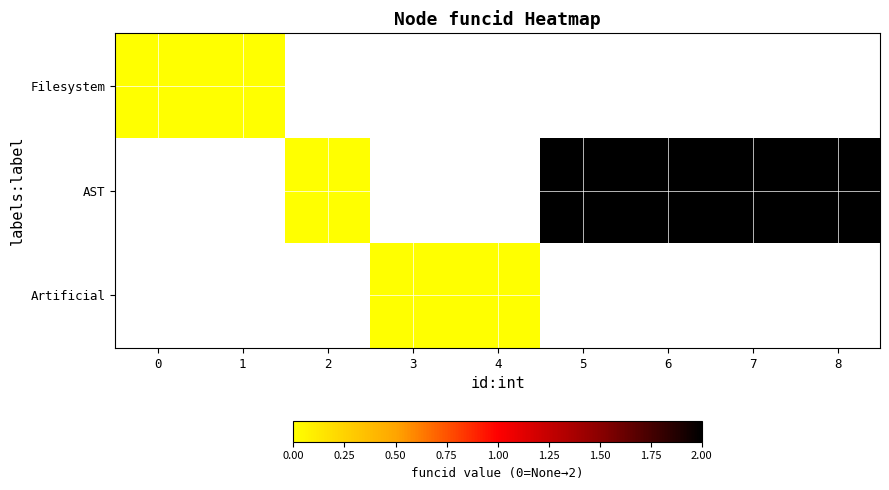

Rank the categories by Filesystem value from lowest to highest.

0, 1, 2, 3, 4, 5, 6, 7, 8